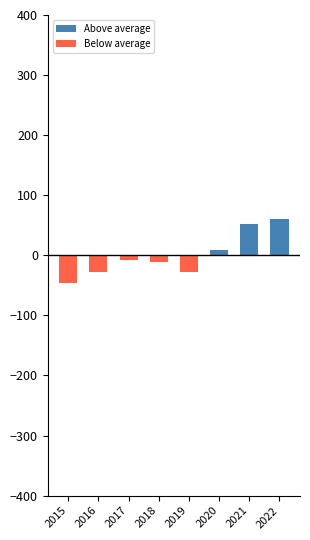

At how many categories does at least one series exceed 41?

2